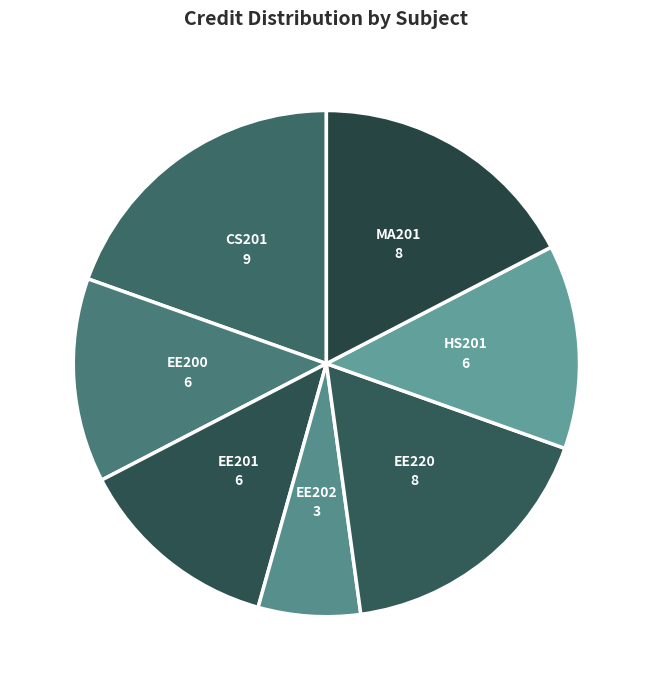

How many segments does this pie chart have?

7